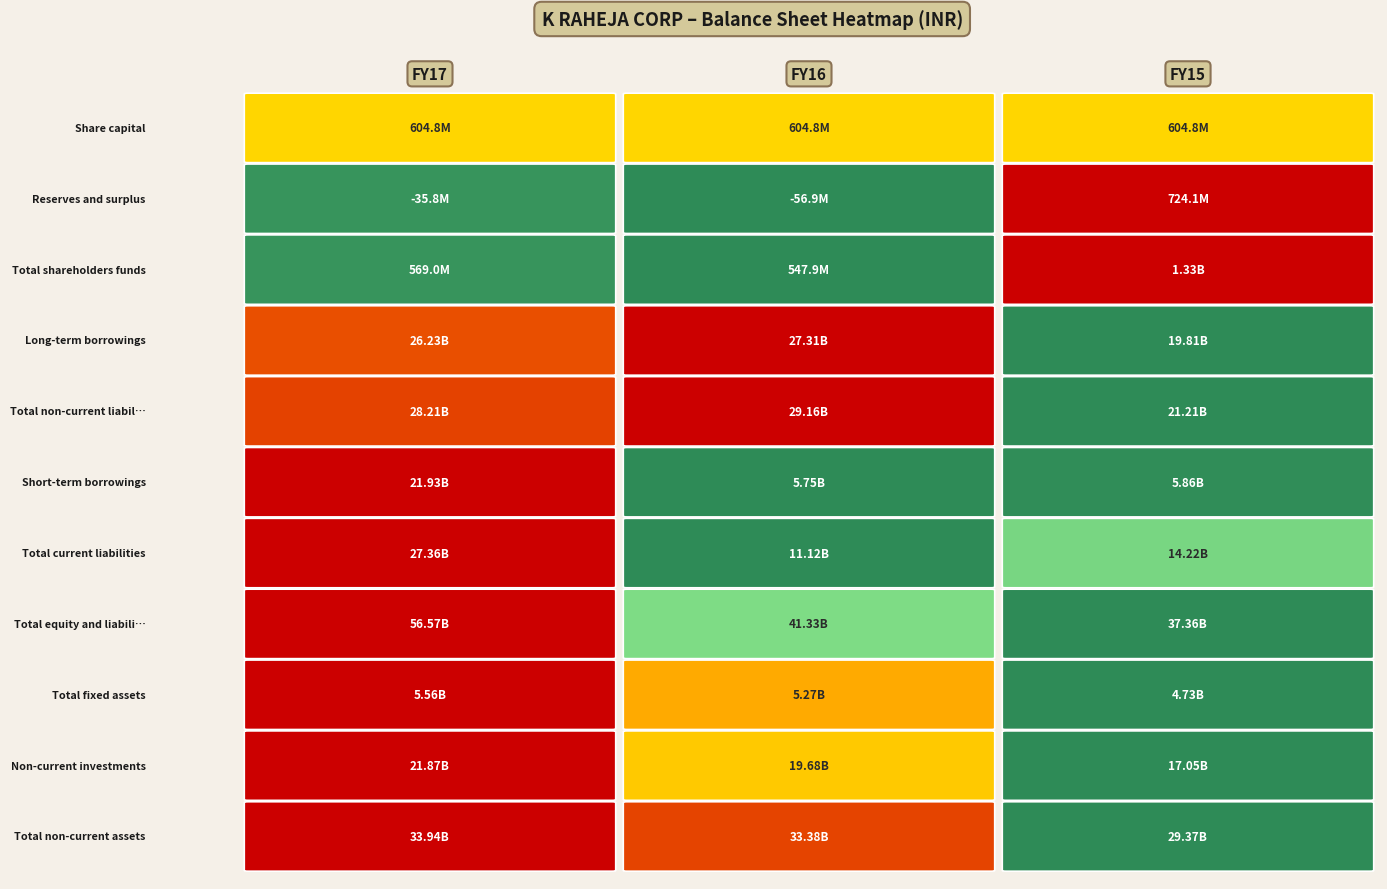

Reading left to right, list all the values displayed in this chart.

Share capital: FY17=604800000.0	FY16=604800000.0	FY15=604800000.0
Reserves and surplus: FY17=-35759002.0	FY16=-56887807.9	FY15=724060627.0
Total shareholders funds: FY17=569040998.0	FY16=547912192.1	FY15=1328860627.0
Long-term borrowings: FY17=26225177079.0	FY16=27306504198.8	FY15=19808014216.7
Total non-current liabilities: FY17=28212517808.0	FY16=29161371528.1	FY15=21210419067.7
Short-term borrowings: FY17=21931574883.0	FY16=5747520289.2	FY15=5863480494.9
Total current liabilities: FY17=27361040133.0	FY16=11124331865.7	FY15=14221252731.7
Total equity and liabilities: FY17=56572526524.0	FY16=41327501537.3	FY15=37360959917.7
Total fixed assets: FY17=5555194685.0	FY16=5268938760.1	FY15=4733491867.2
Non-current investments: FY17=21870193510.0	FY16=19675616910.2	FY15=17052684200.6
Total non-current assets: FY17=33935333184.0	FY16=33378459957.6	FY15=29373071849.3